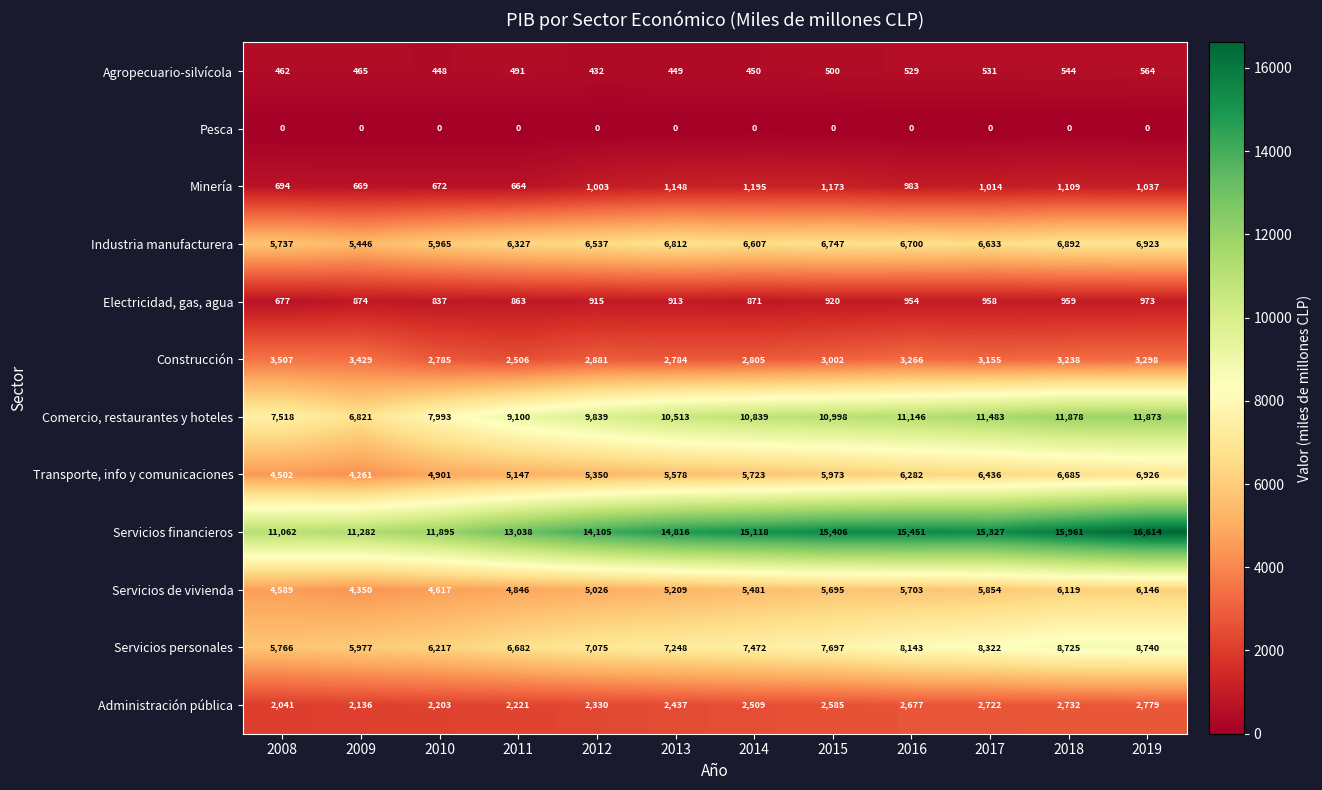

Which series has the largest range (max minus min)?

Servicios financieros